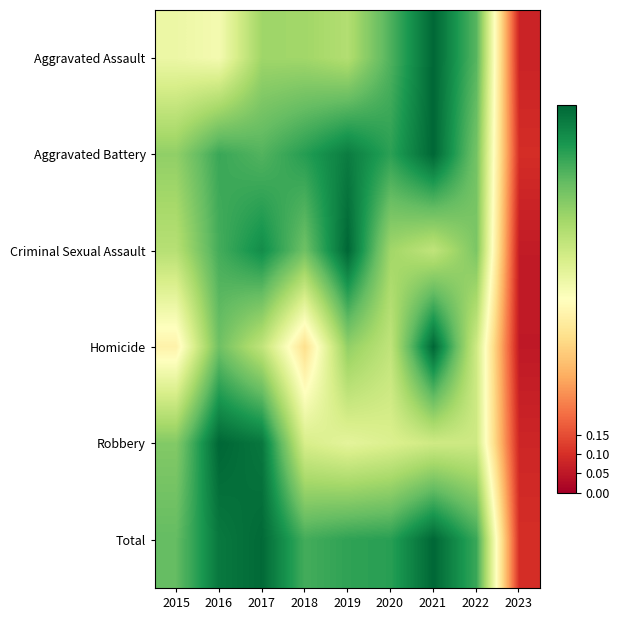

Which label corresponds to the largest value in the chart?

2021